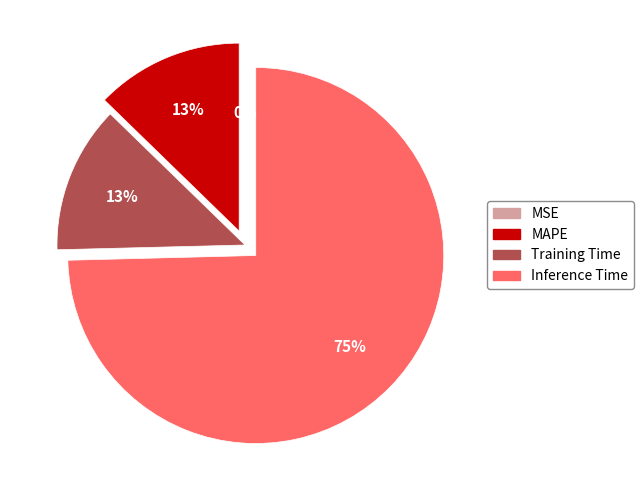

What is the largest slice in the pie chart?

Inference Time